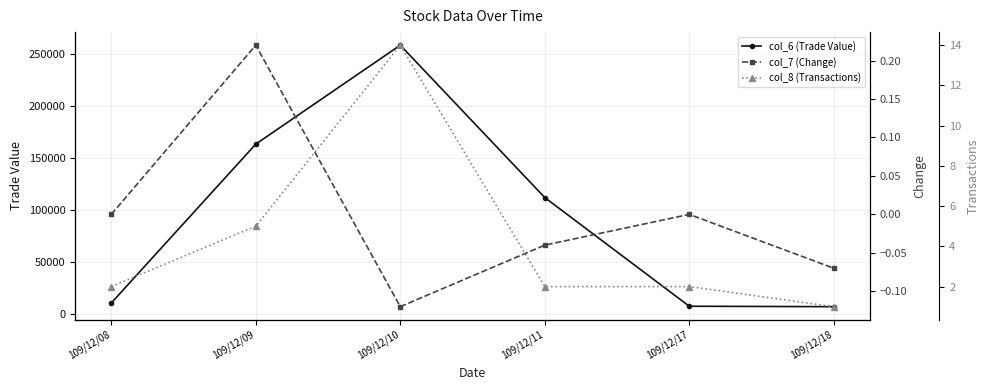

What is the spread (max minus min) of values at 109/12/08?

10880.0